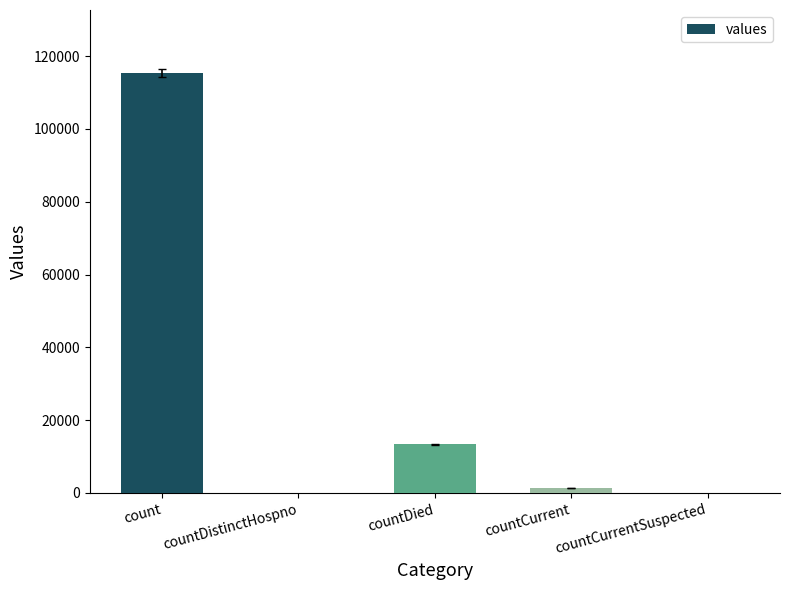

What is the change in value from count to countCurrent?

-113996